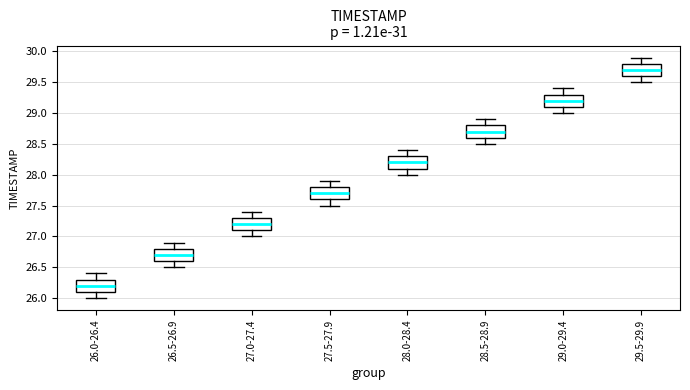

Reading left to right, transcribe this box plot: for each box, give where its median line is, the range the box spans, and where its two whiskers end, as read against the y-axis. The values are not printed on the chart, so give them approximately, as read against the axis.

26.0-26.4: median 26.2, box 26.1 to 26.3, whiskers 26.0 to 26.4
26.5-26.9: median 26.7, box 26.6 to 26.8, whiskers 26.5 to 26.9
27.0-27.4: median 27.2, box 27.1 to 27.3, whiskers 27.0 to 27.4
27.5-27.9: median 27.7, box 27.6 to 27.8, whiskers 27.5 to 27.9
28.0-28.4: median 28.2, box 28.1 to 28.3, whiskers 28.0 to 28.4
28.5-28.9: median 28.7, box 28.6 to 28.8, whiskers 28.5 to 28.9
29.0-29.4: median 29.2, box 29.1 to 29.3, whiskers 29.0 to 29.4
29.5-29.9: median 29.7, box 29.6 to 29.8, whiskers 29.5 to 29.9